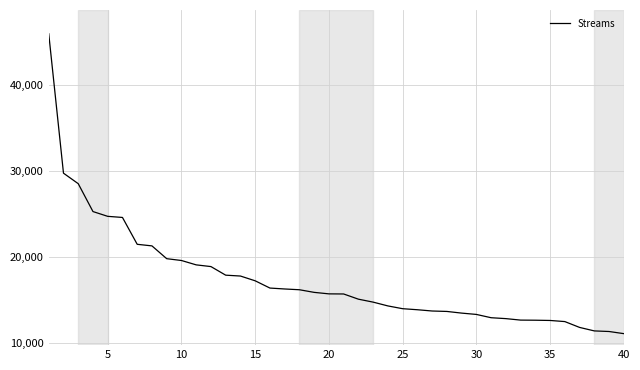

What is the difference between the maximum and minimum values?

34875